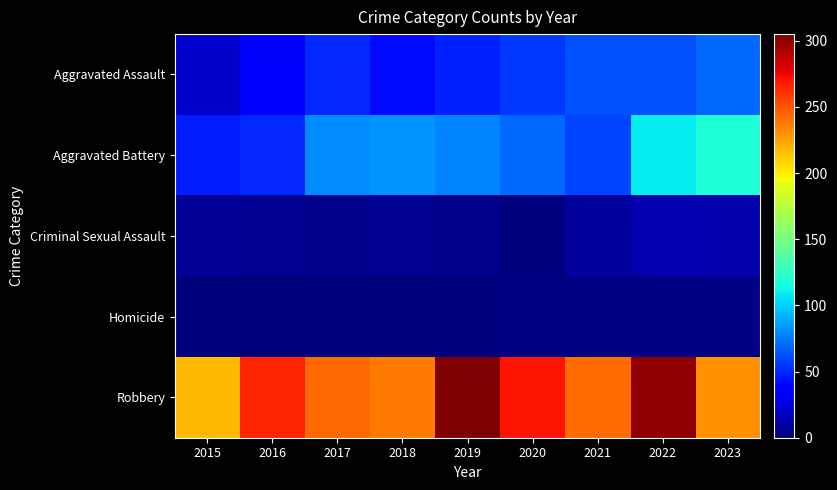

Which series has the largest total across all categories?

Robbery